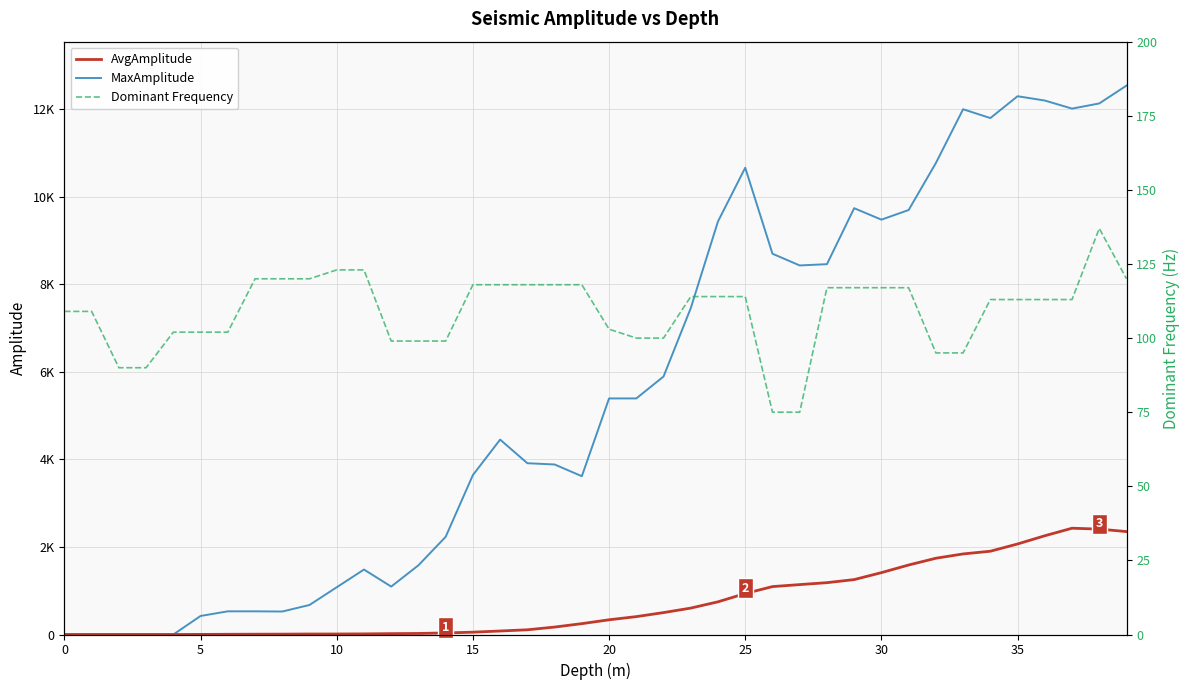

What is the difference between the maximum and minimum values in the Dominant Frequency series?

62.0